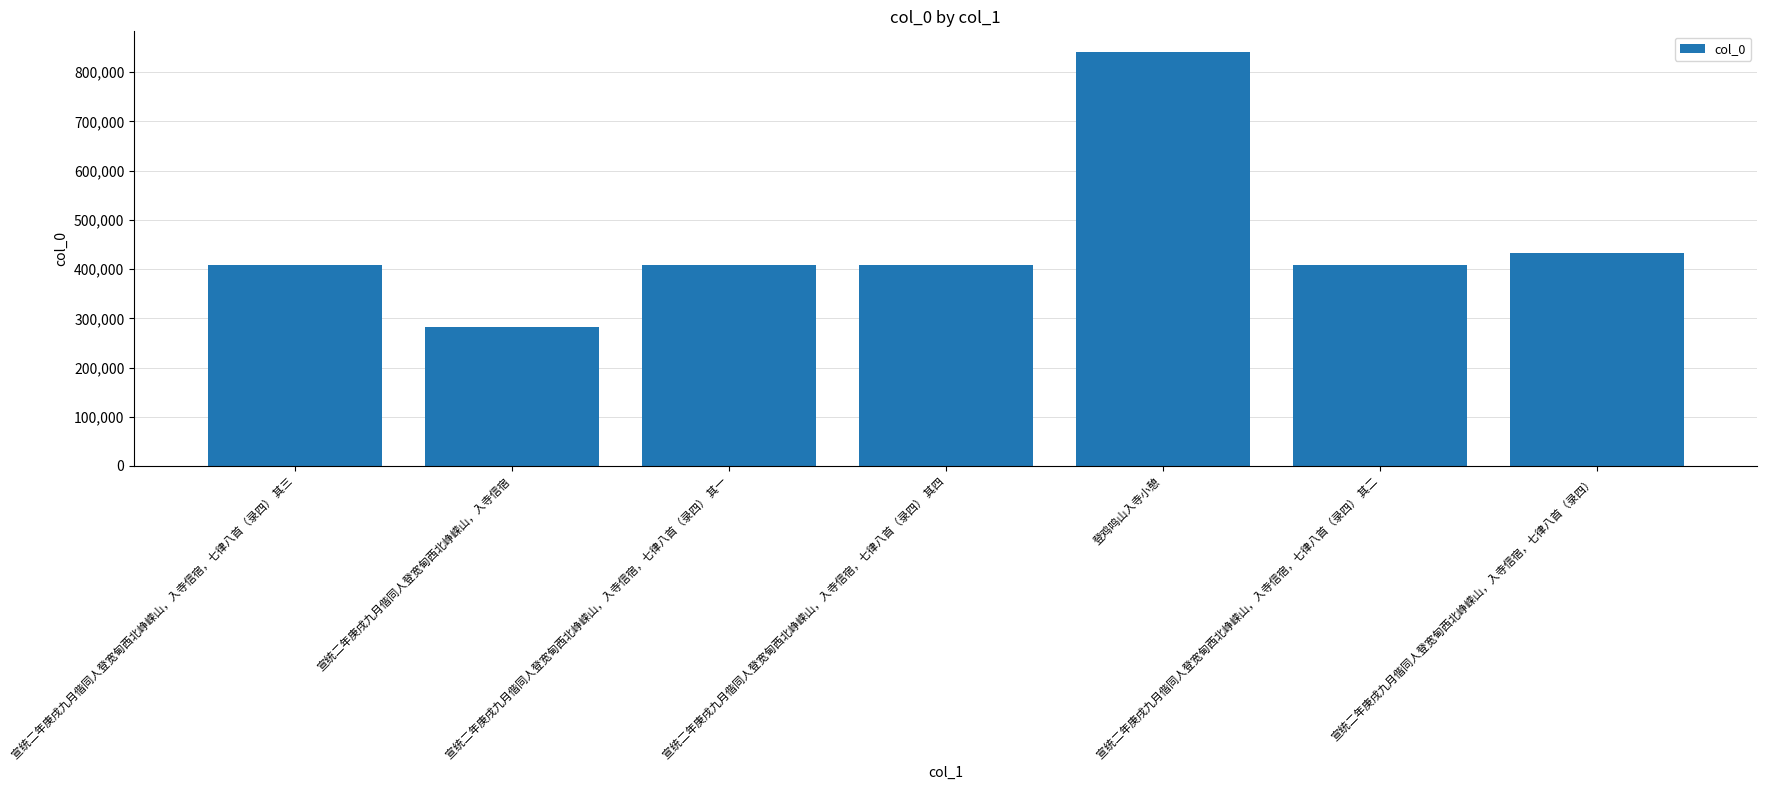

Between 宣统二年庚戌九月偕同人登宽甸西北峥嵘山，入寺信宿，七律八首（录四） and 宣统二年庚戌九月偕同人登宽甸西北峥嵘山，入寺信宿，七律八首（录四） 其一, which is larger?

宣统二年庚戌九月偕同人登宽甸西北峥嵘山，入寺信宿，七律八首（录四）